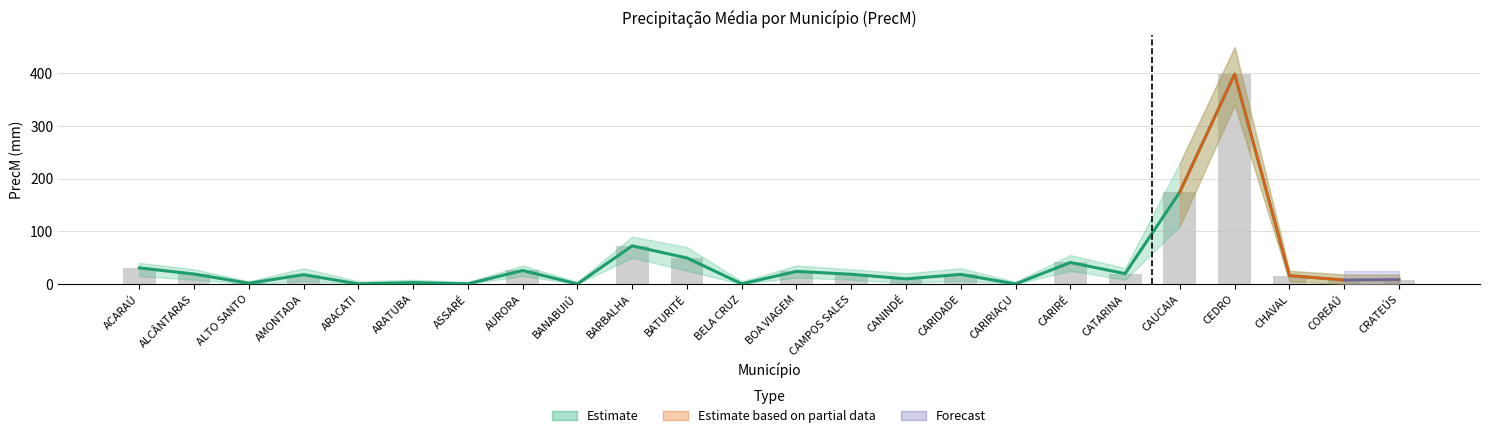

Reading left to right, transcribe all the data shown in this chart.

Estimate mean: 30.6	18.8	1.4	17.6	0.0	2.6	0.2	25.6	0.0	72.4	49.4	0.2	23.9	18.4	9.7	18.2	0.0	40.8	19.6	174.9	398.6	15.8	7.4	8.3
Observed PrecM: 30.6	18.8	1.4	17.6	0.0	2.6	0.2	25.6	0.0	72.4	49.4	0.2	23.9	18.4	9.7	18.2	0.0	40.8	19.6	174.9	398.6	15.8	7.4	8.3